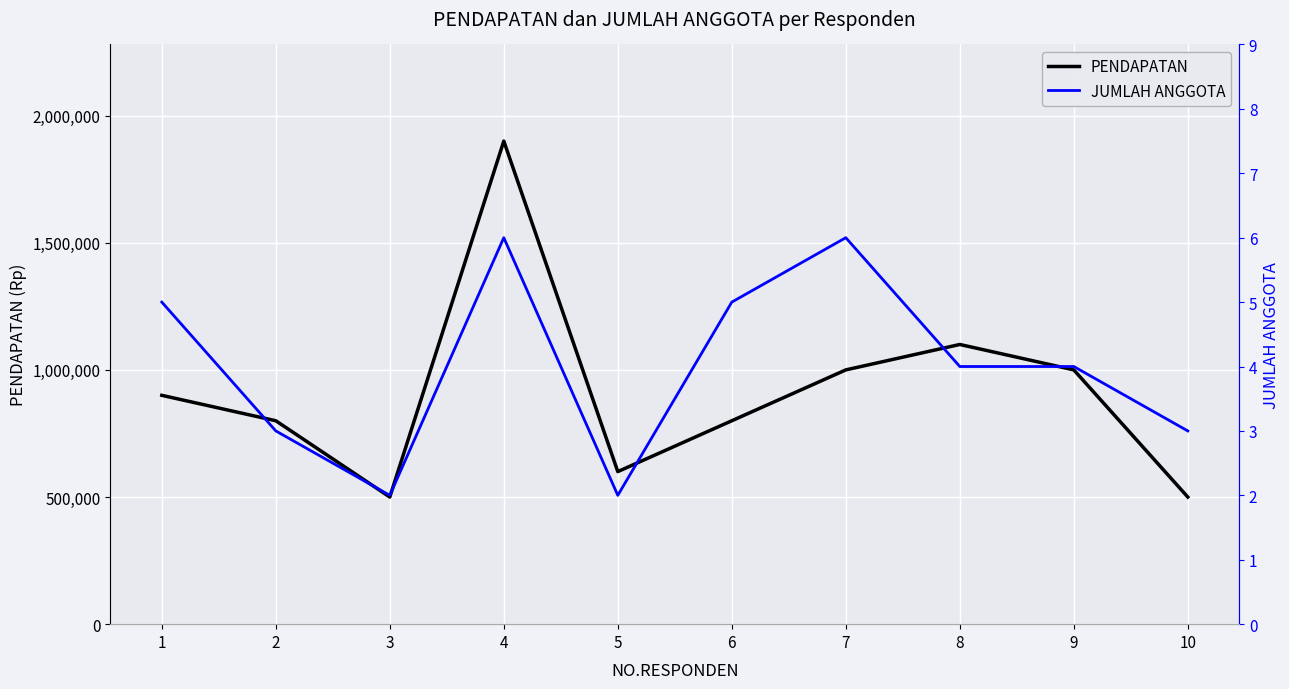

List the series in order of their overall mean, highest first.

PENDAPATAN, JUMLAH ANGGOTA